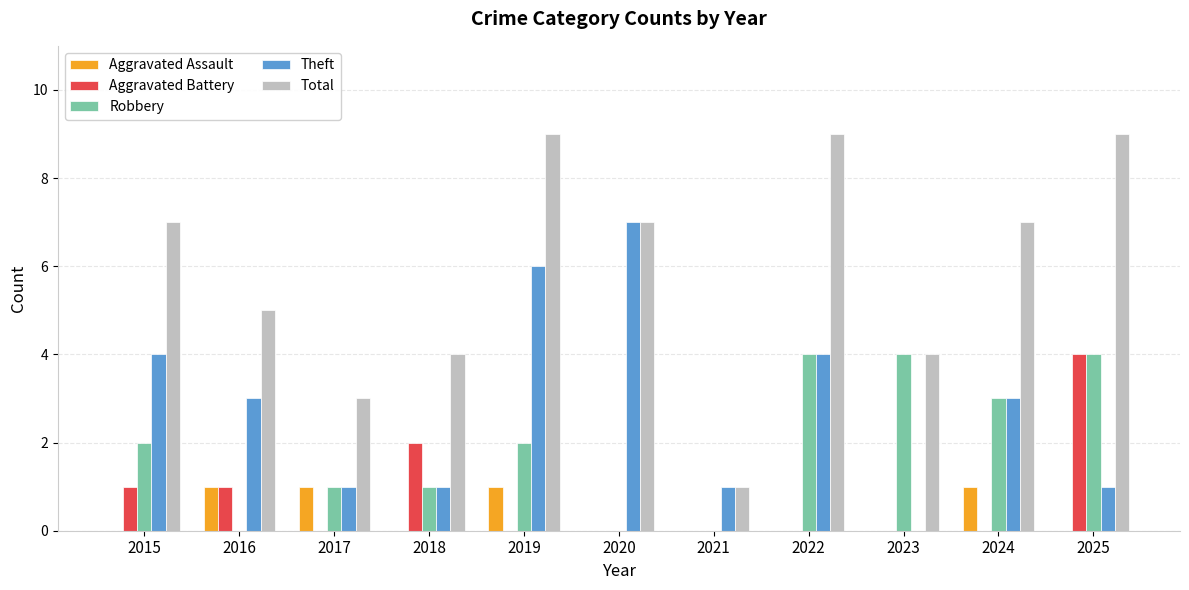

At which label is Total closest to 5?

2016